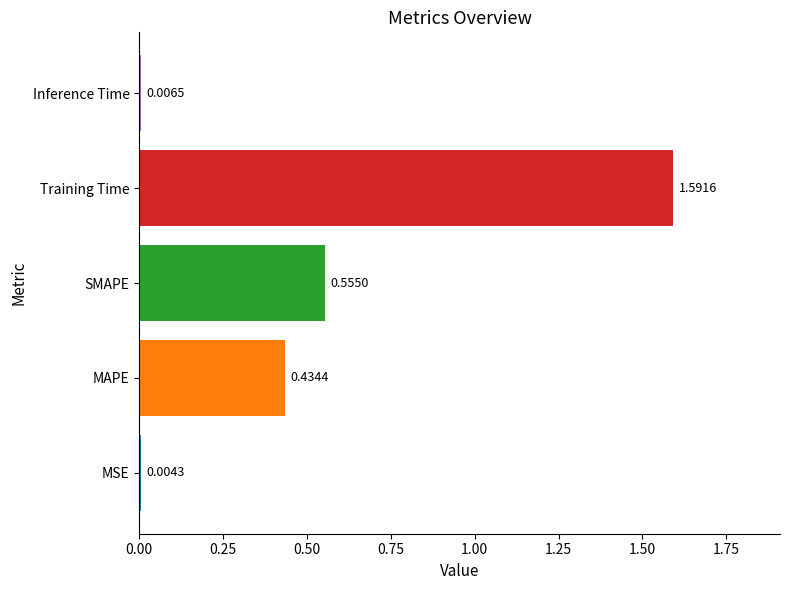

What is the change in value from MAPE to Inference Time?

-0.4